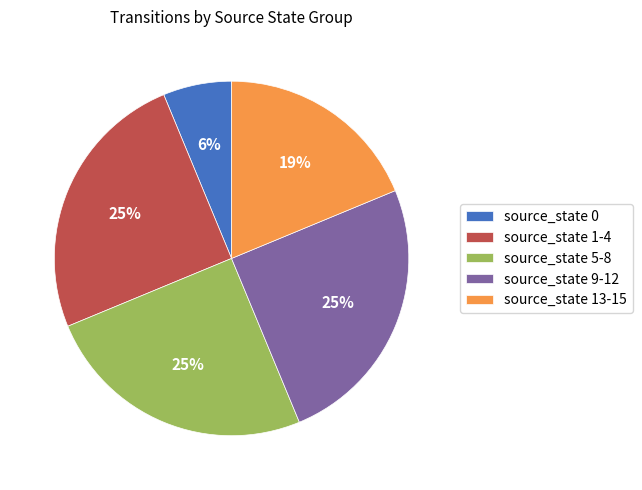

Which slice is the smallest?

source_state 0